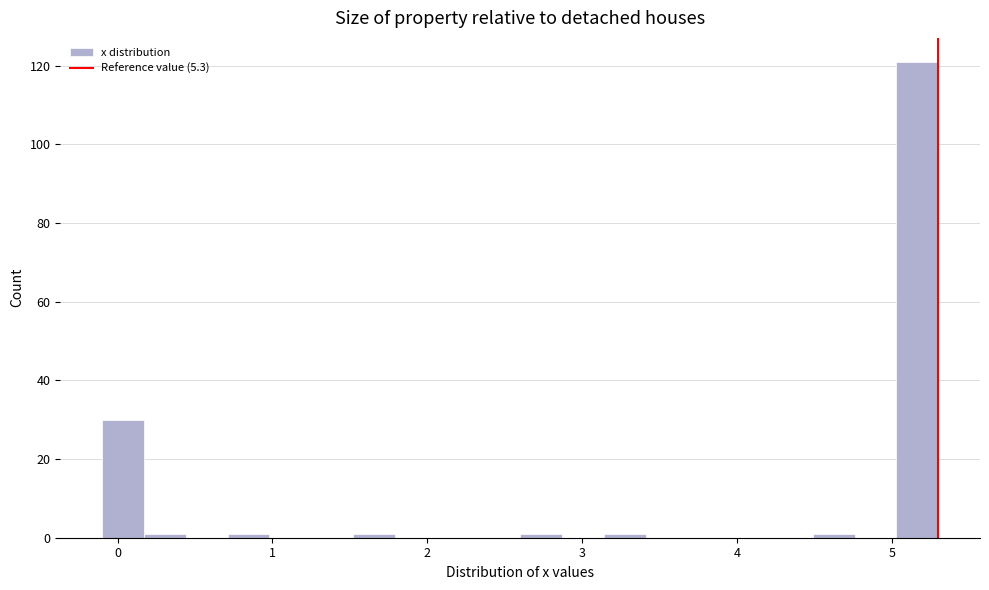

Read against the x-axis, roughly where is the centre of the tallest bar?

5.2